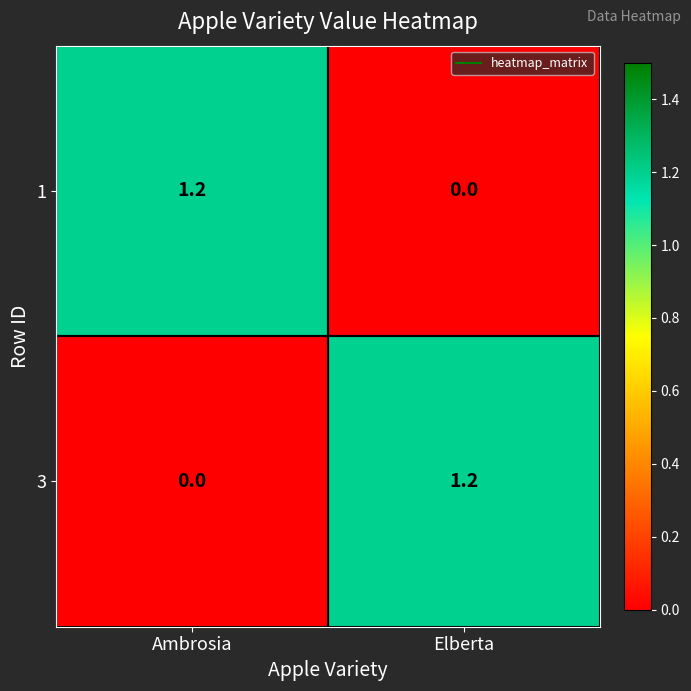

Is it true that 3 equals 1.2 at Elberta?

True